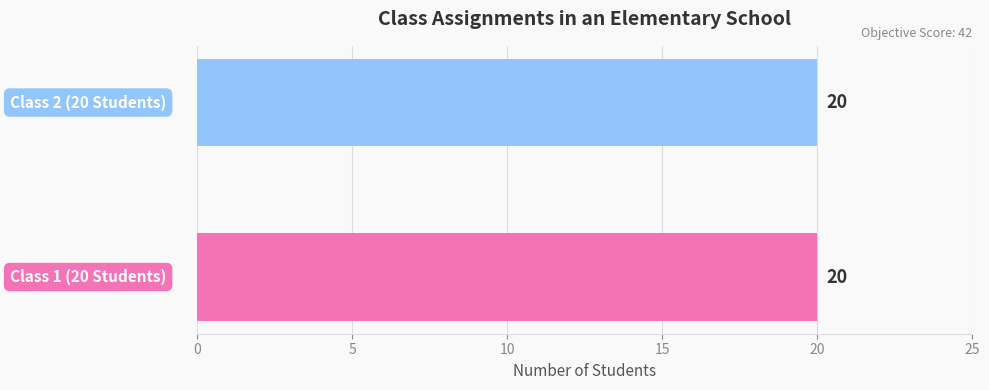

Which series has the largest range (max minus min)?

Students Assigned to Class 1